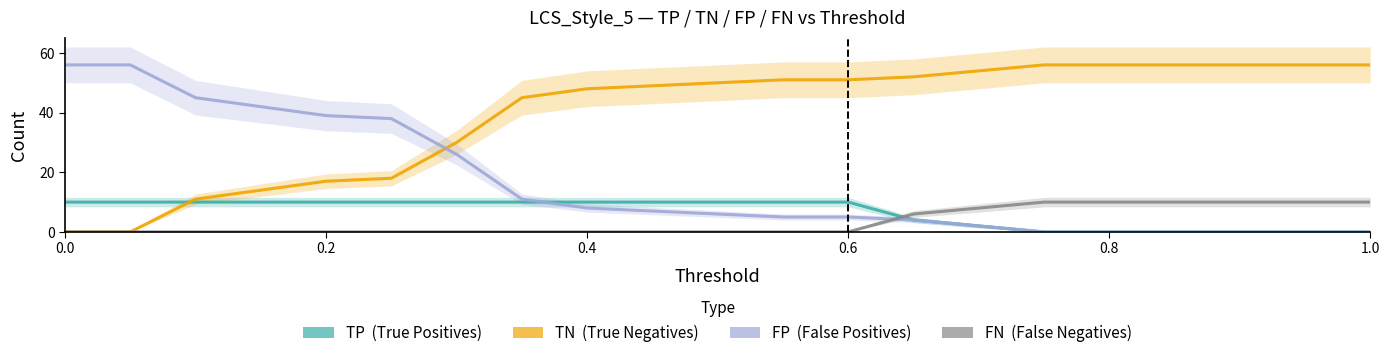

How many categories are shown in the chart?

21